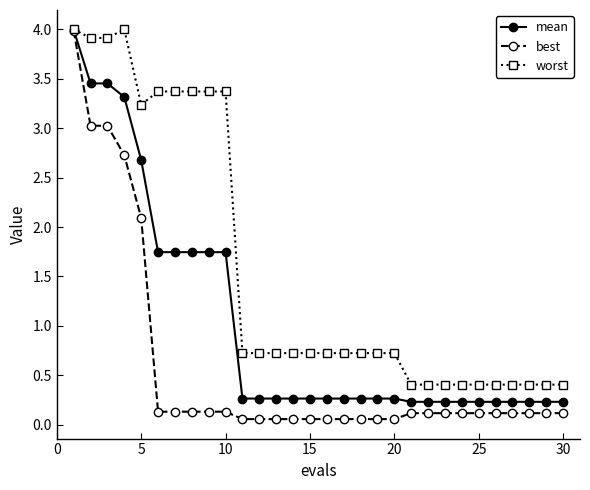

What are all the series names shown in the legend?

mean, best, worst